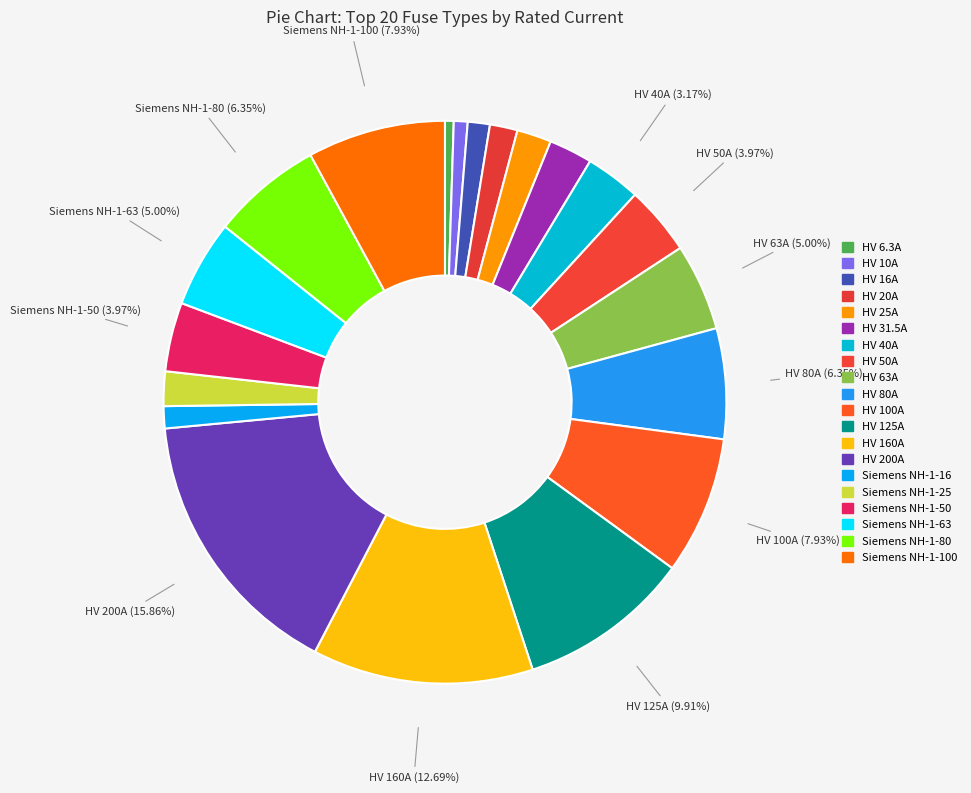

How many slices are in this pie chart?

20